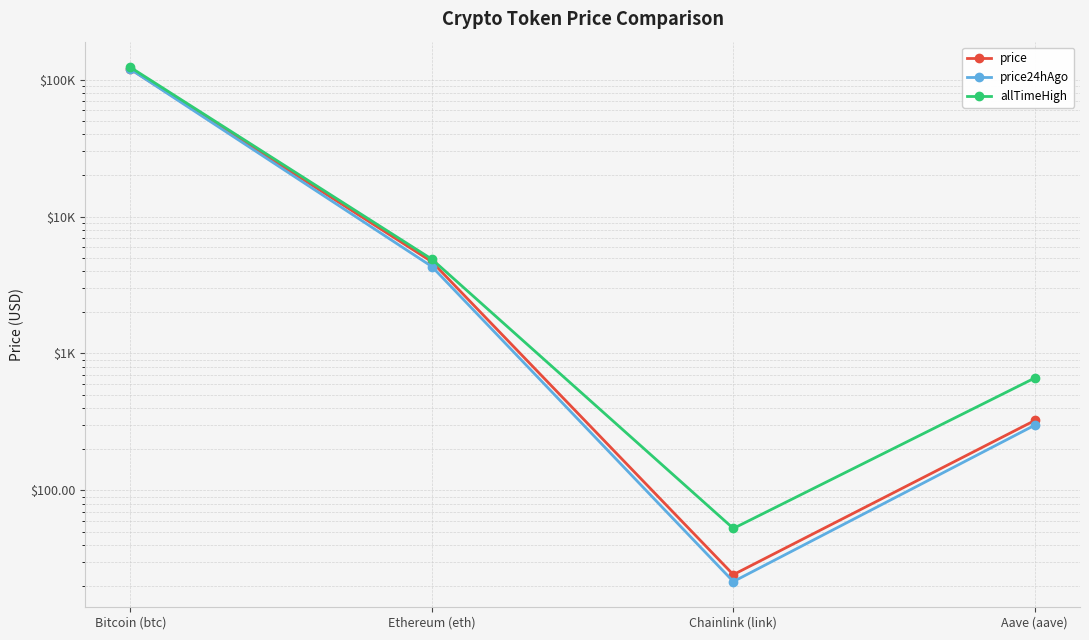

Where is the first local minimum for price?

Chainlink (link)